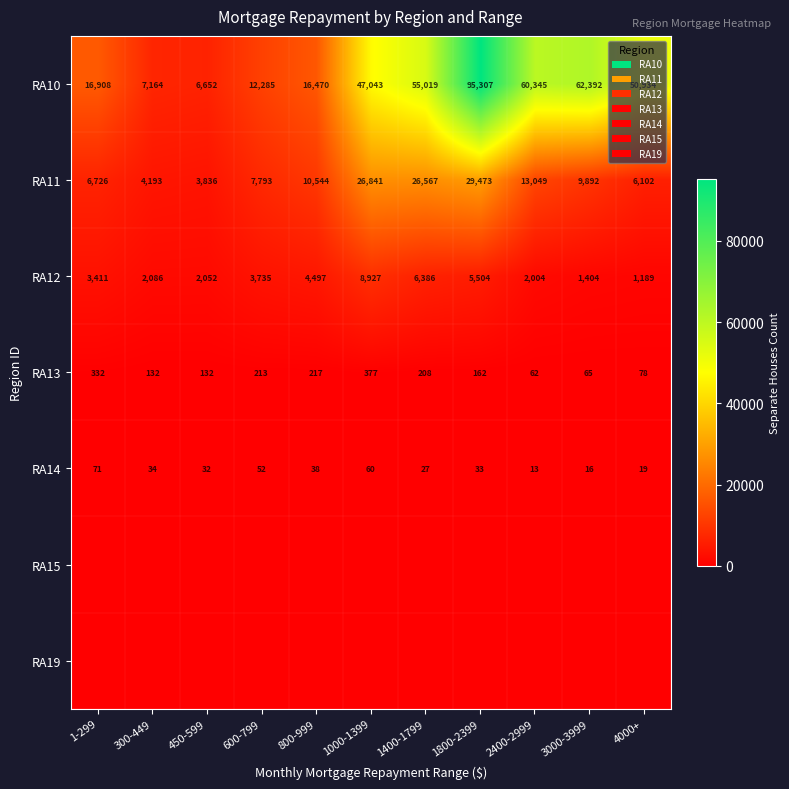

What is the maximum value for RA10?

95307